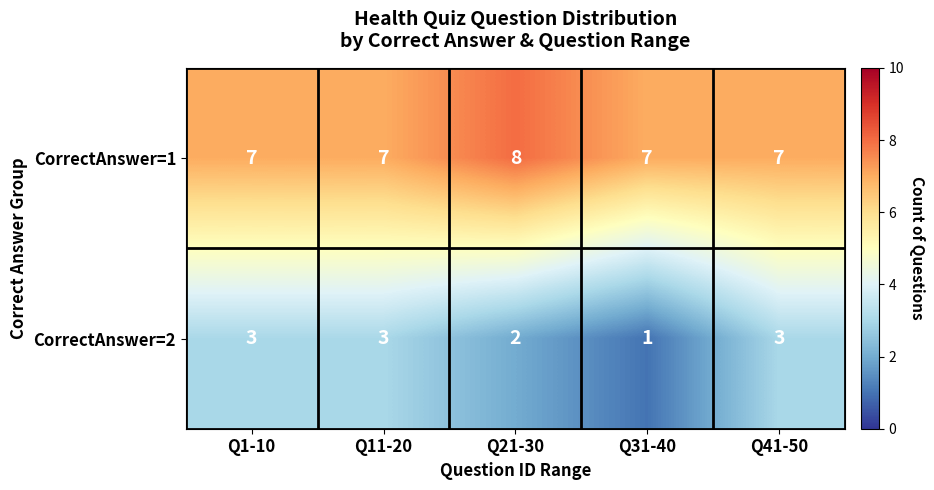

The CorrectAnswer=2 series shows 3 at Q11-20. True or false?

True